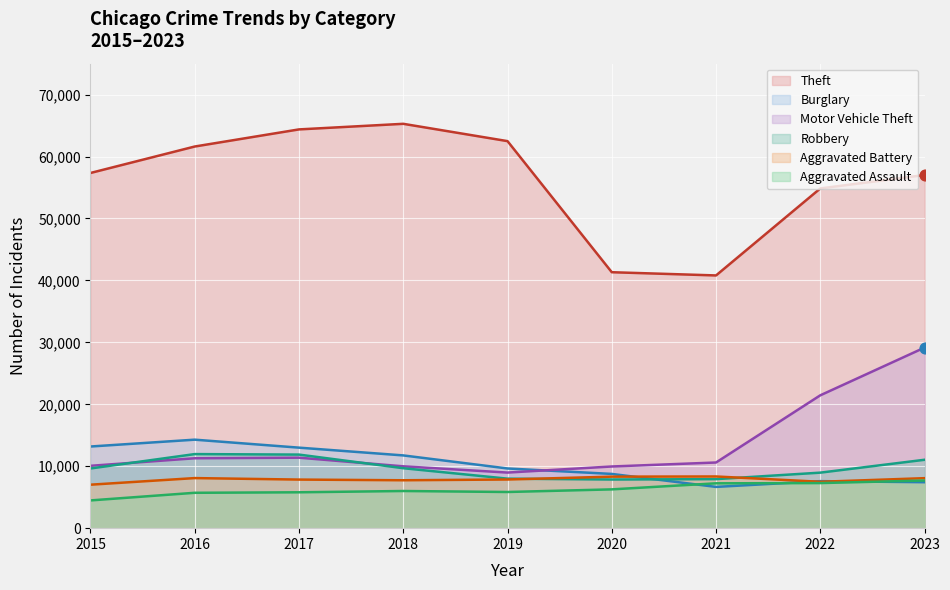

At how many categories does at least one series exceed 28329?

9